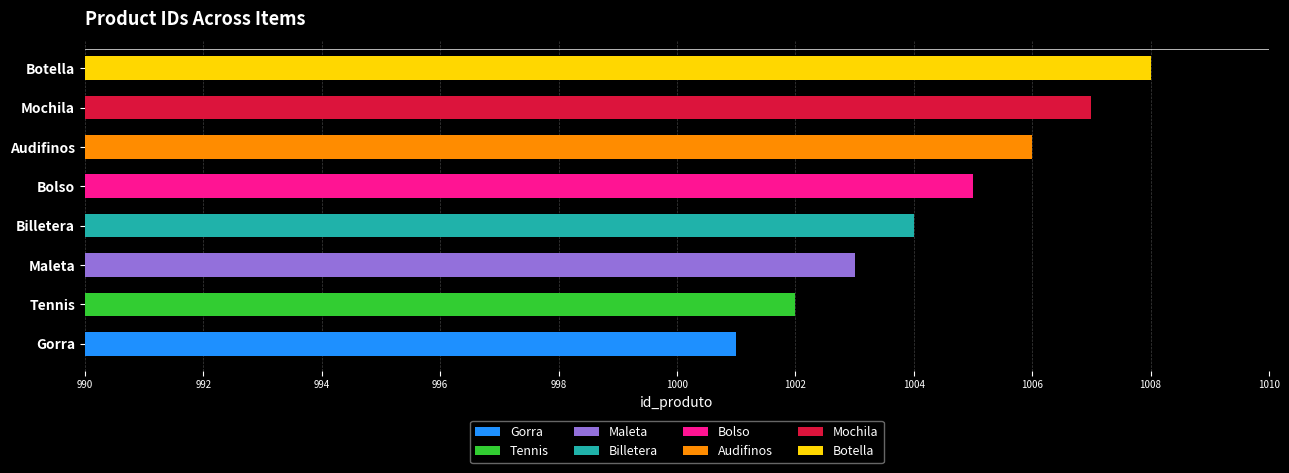

What is the sum of all values?

8036